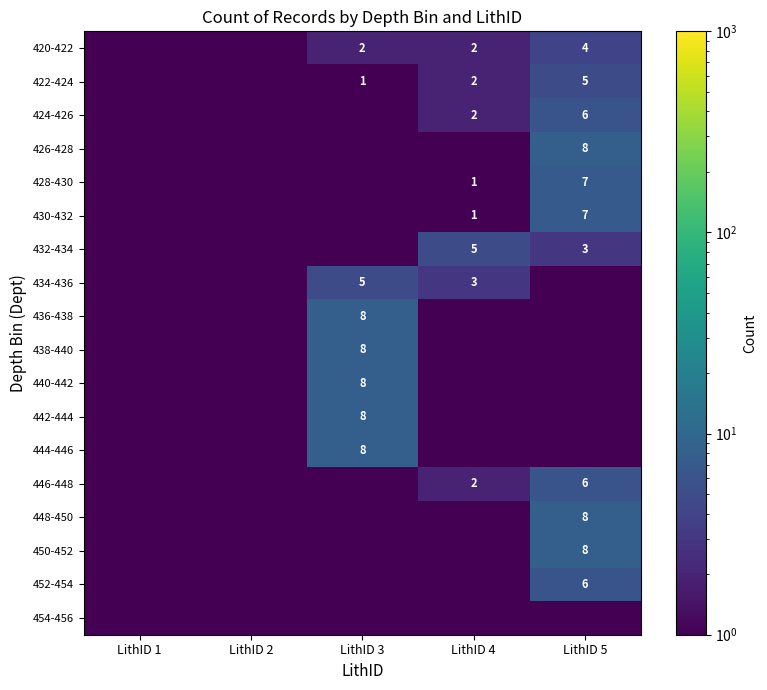

The value of 434-436 at LithID 3 is 5.0. True or false?

True